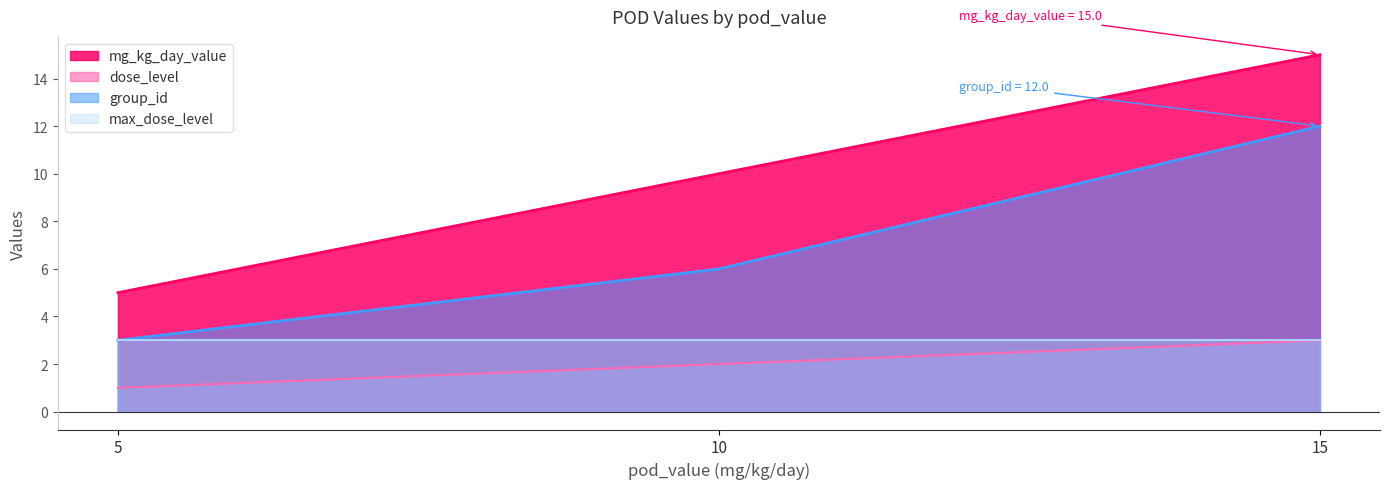

Is it true that max_dose_level equals 3 at 5?

True